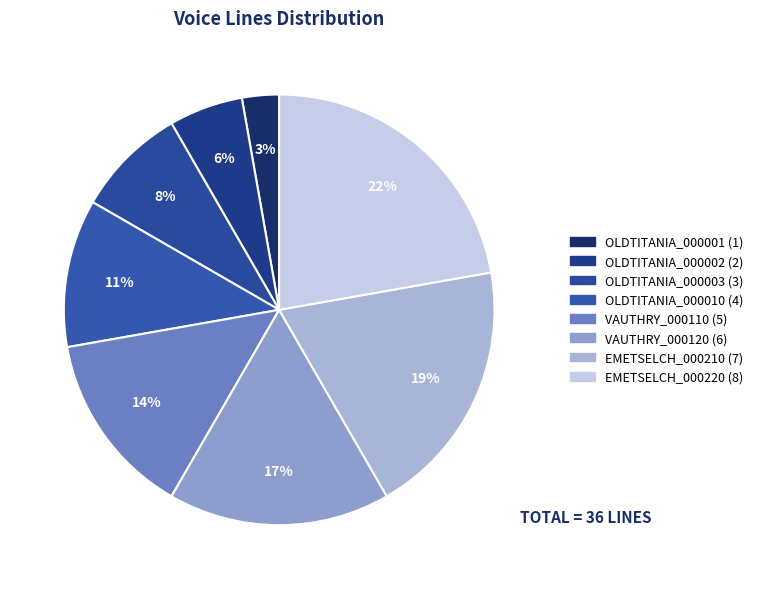

To the nearest percent, what percentage of the pie is VAUTHRY_000120?

17%